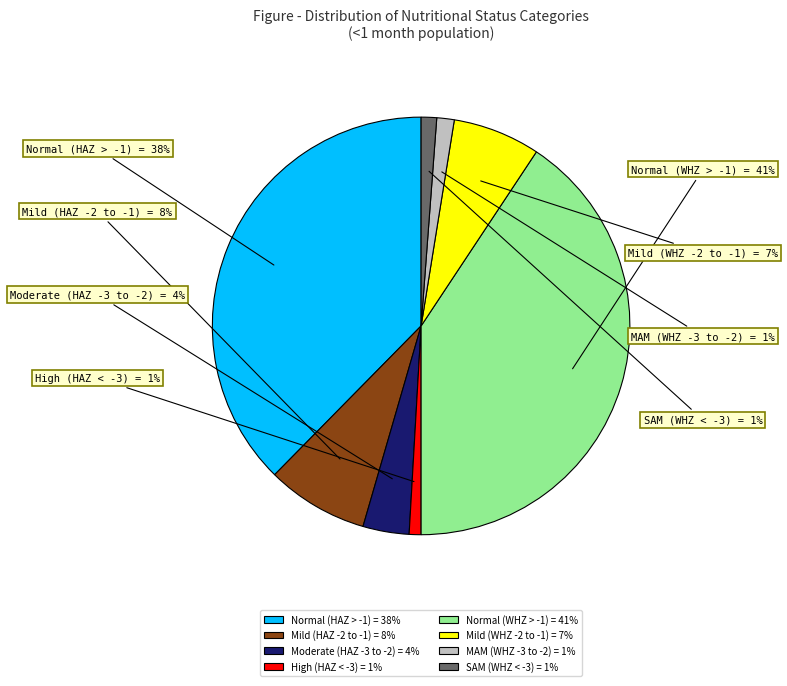

Rank the categories by value from lowest to highest.

High (HAZ-score between < -3), SAM (WHZ-score < -3), MAM (WHZ-score between -3 and -2), Moderate (HAZ-score between -3 and -2), Mild (WHZ-score between -2 and -1), Mild (HAZ-score between -2 and -1), Normal (HAZ-score > -1), Normal (WHZ-score > -1)